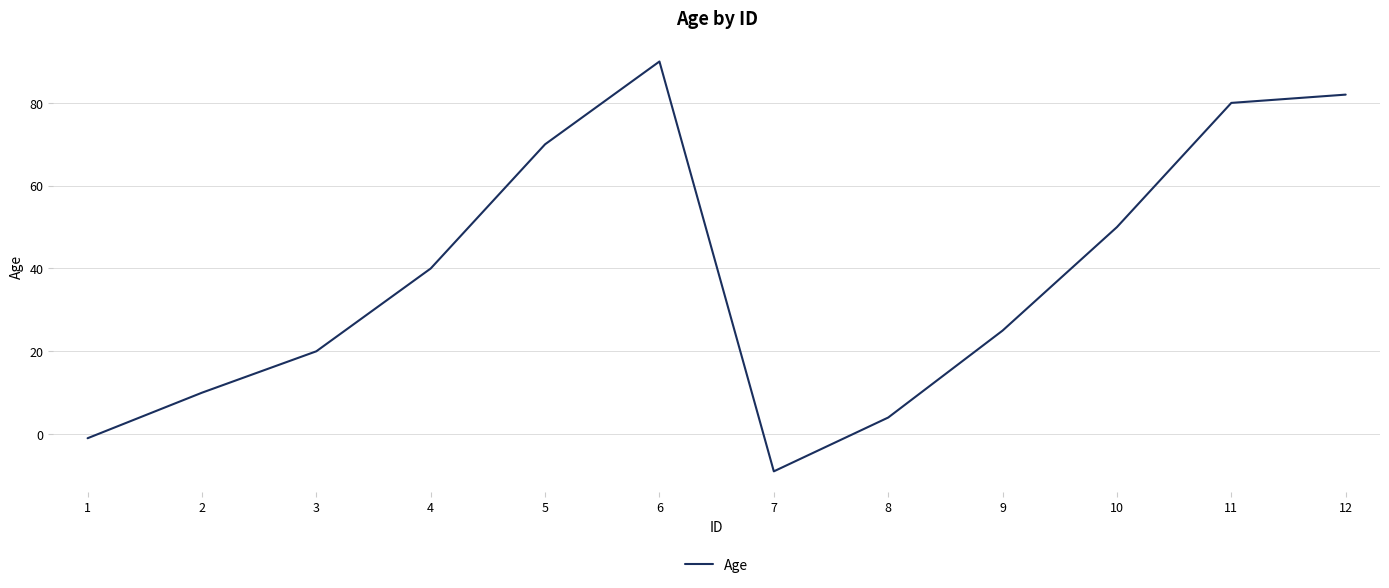

What is the maximum value shown in the chart?

90